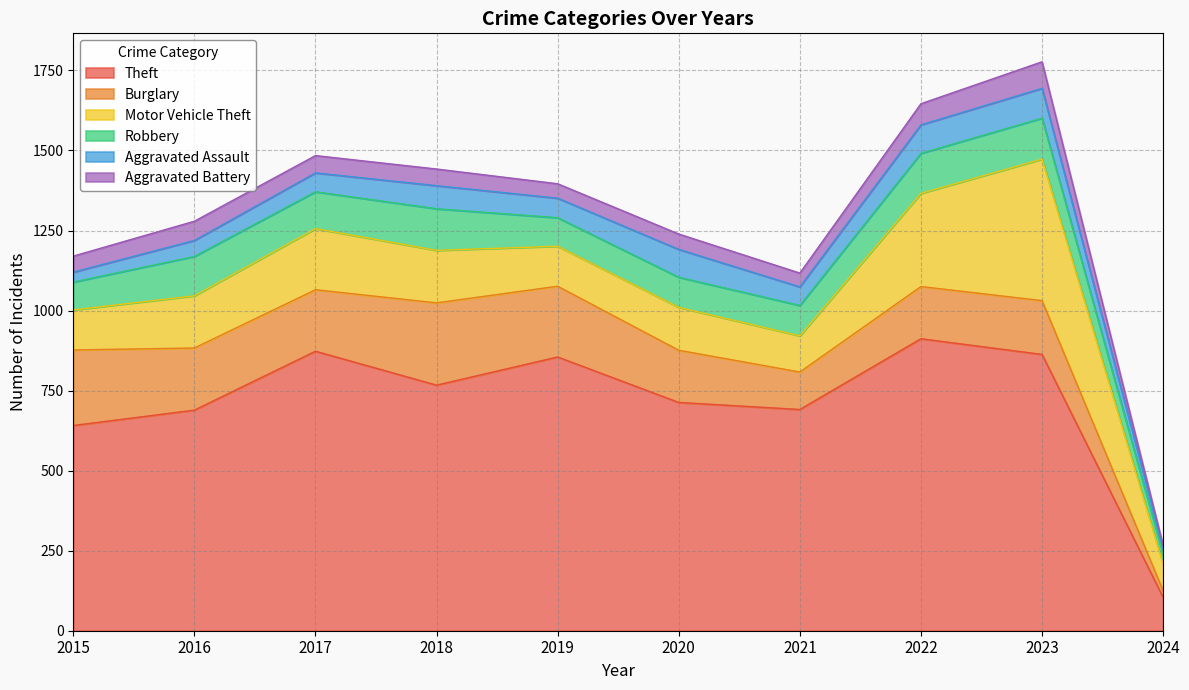

What is the minimum value shown in the chart?

8